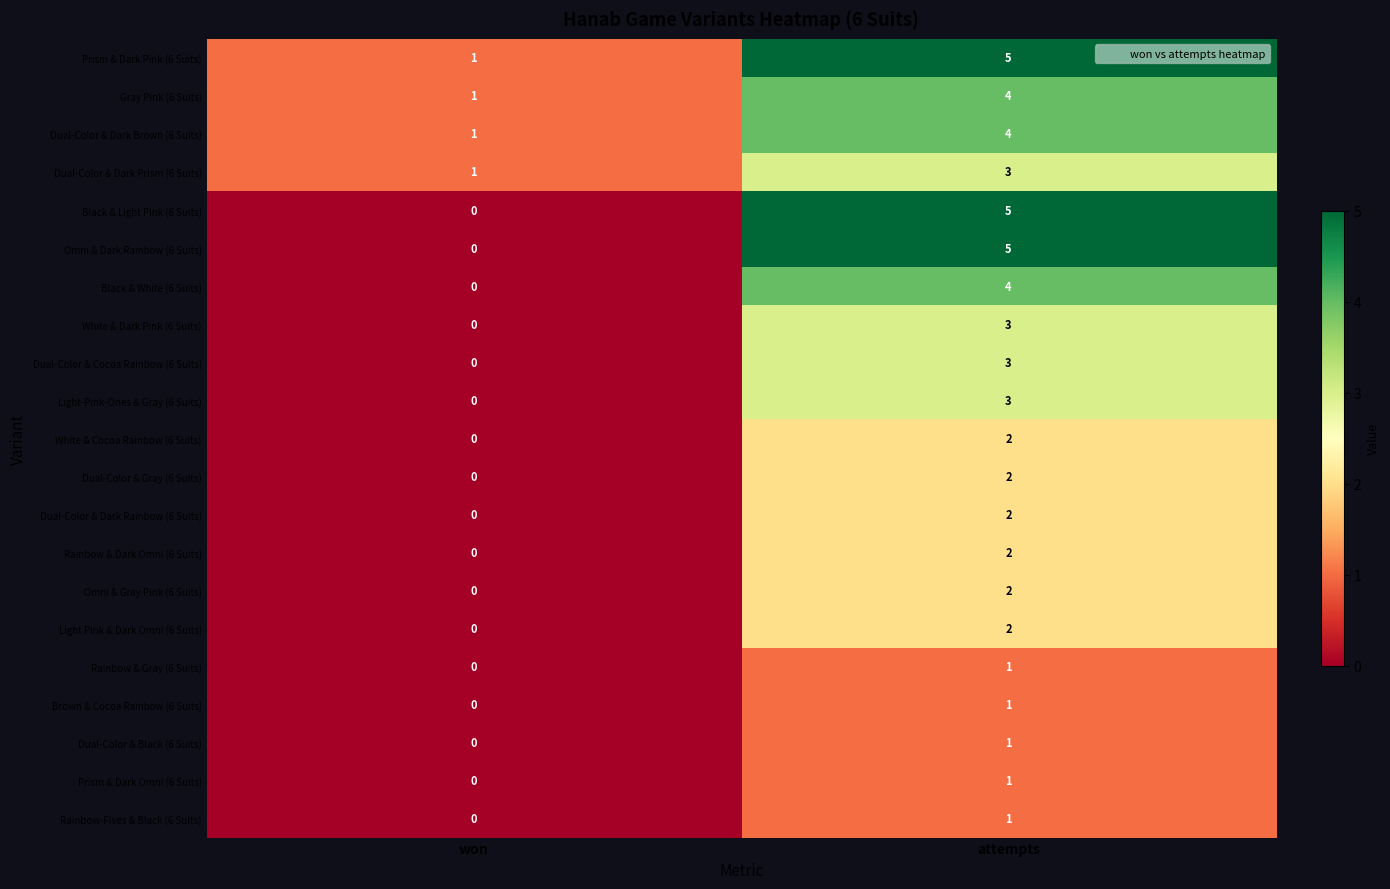

What is the difference between the highest and lowest values at attempts?

4